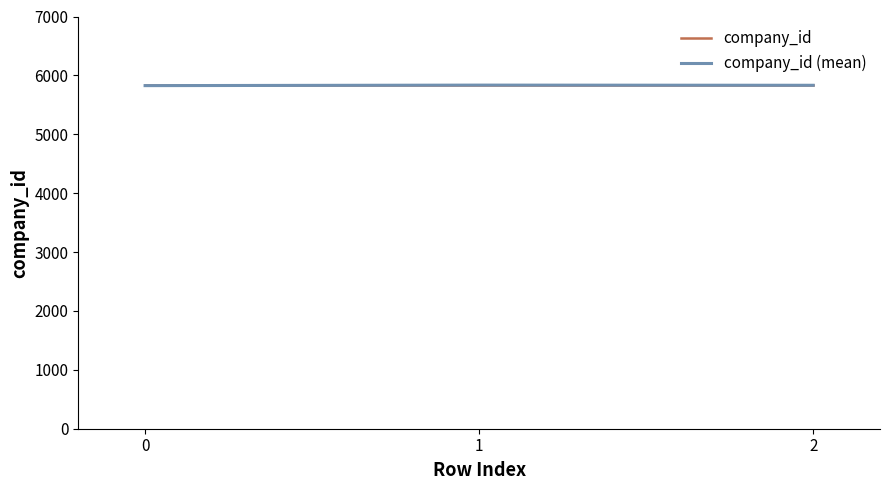

What is the sum of all company_id (mean) values?

17493.1